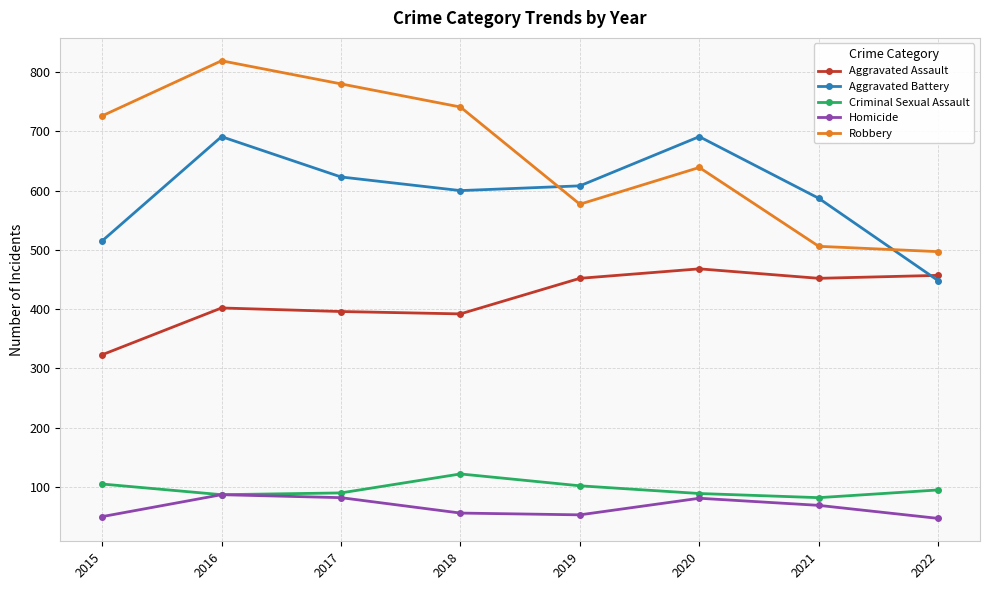

Which series has the largest total across all categories?

Robbery